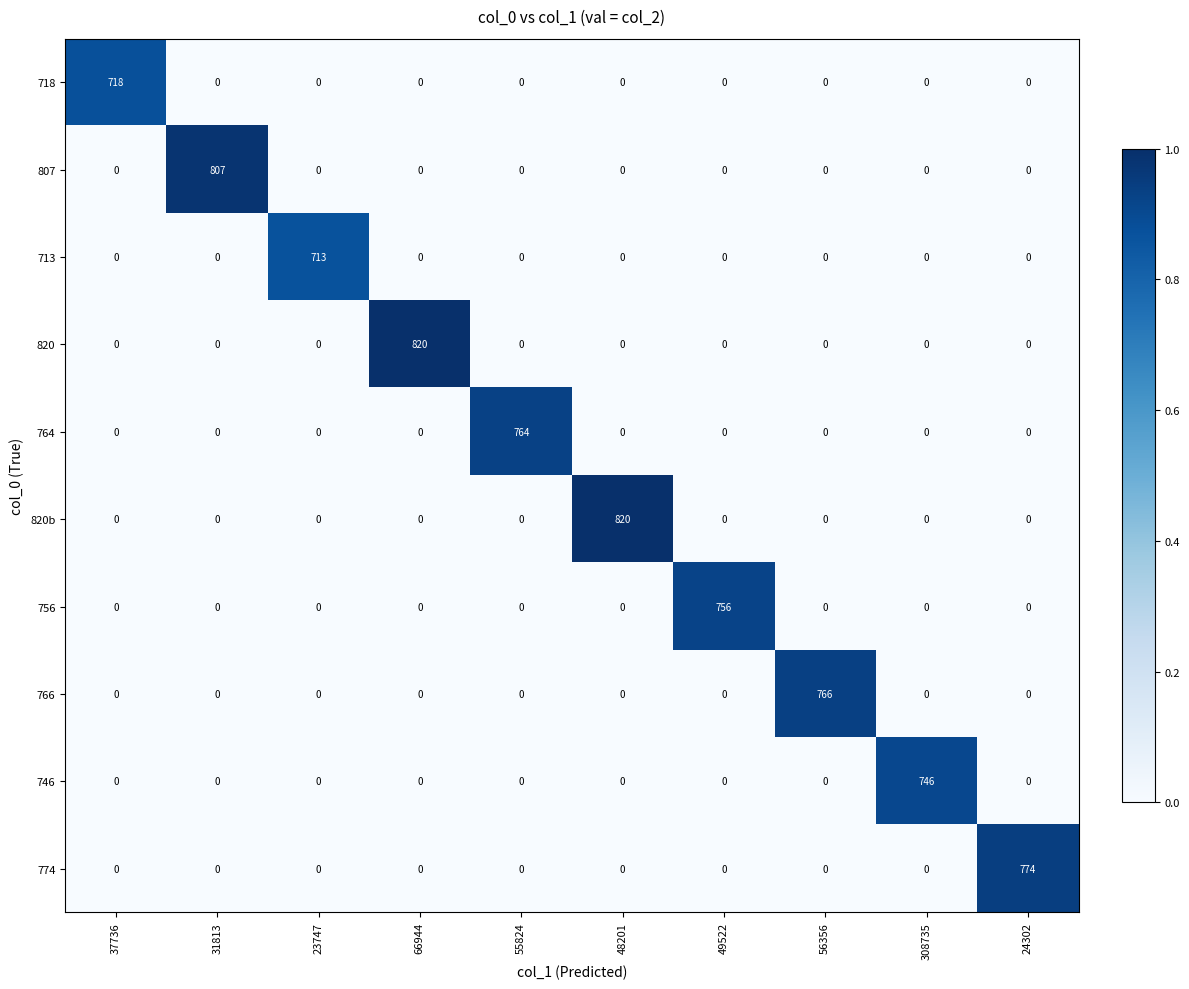

At how many categories does at least one series exceed 326?

10